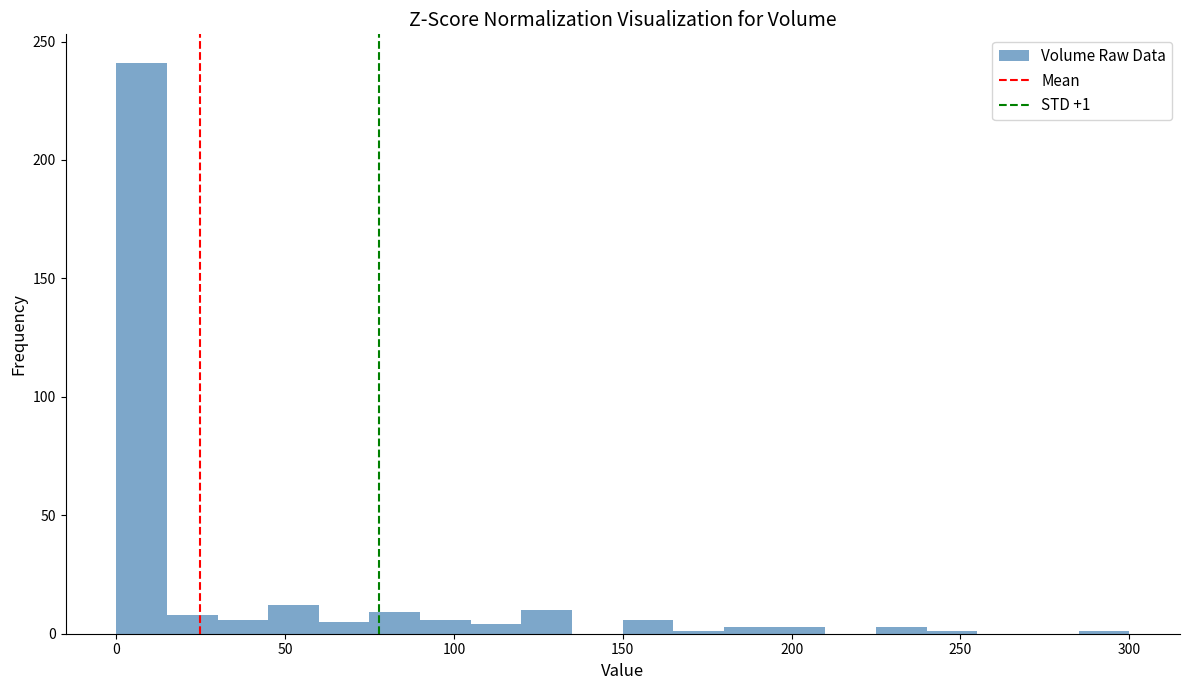

Read against the x-axis, roughly where is the centre of the tallest bar?

10